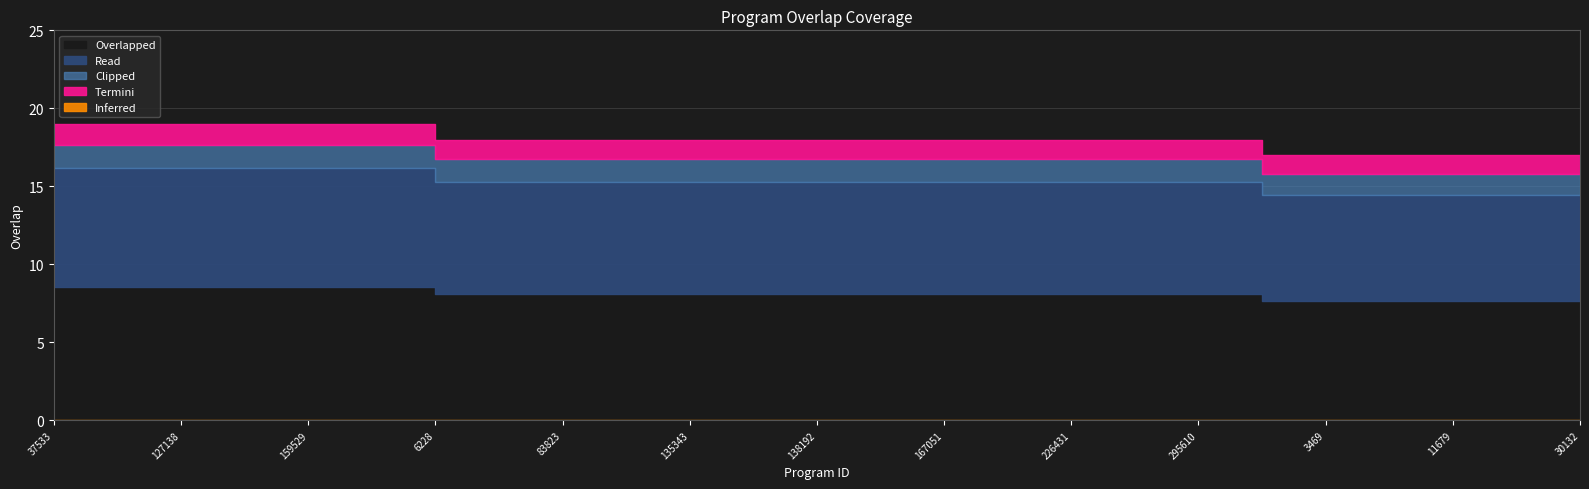

What is the smallest value displayed?

17